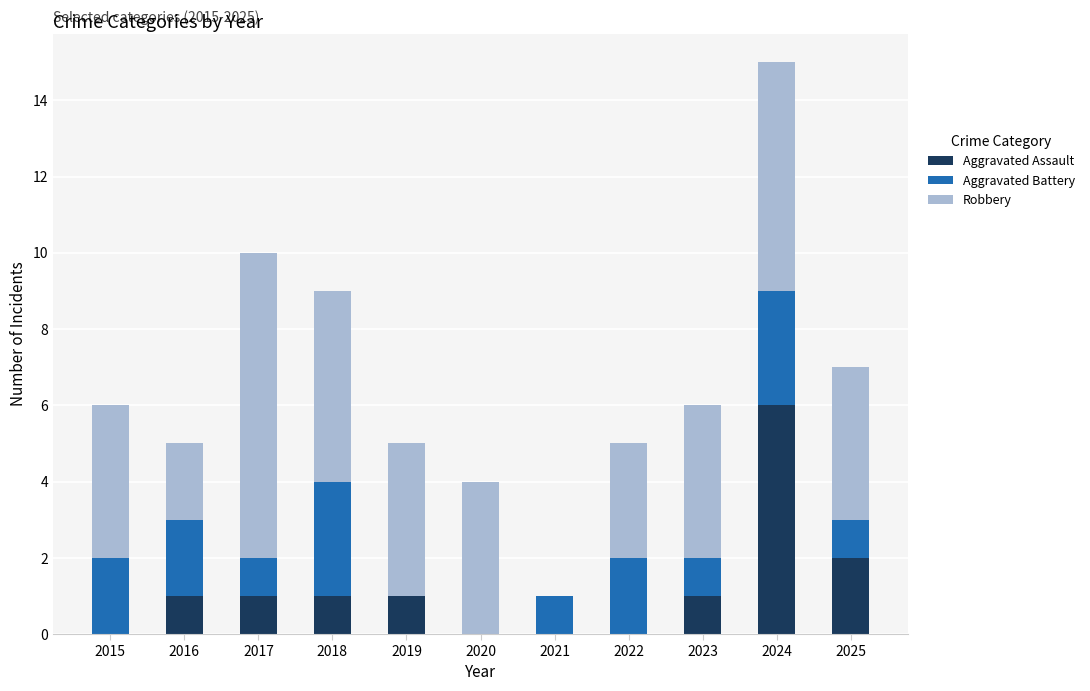

What is the average value of the Aggravated Assault series?

1